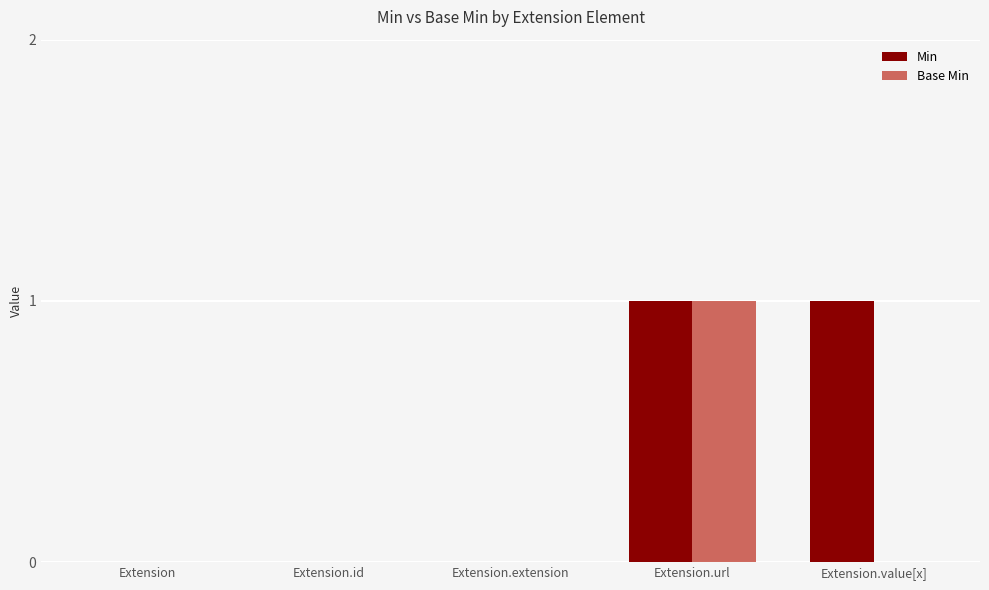

Is it true that Base Min equals 1 at Extension.url?

True